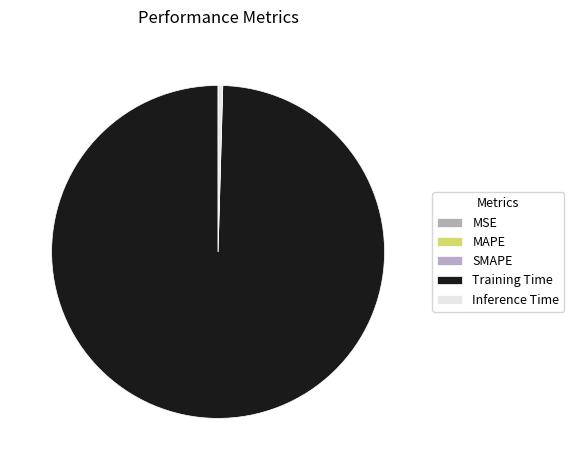

Count the number of slices in the pie.

5